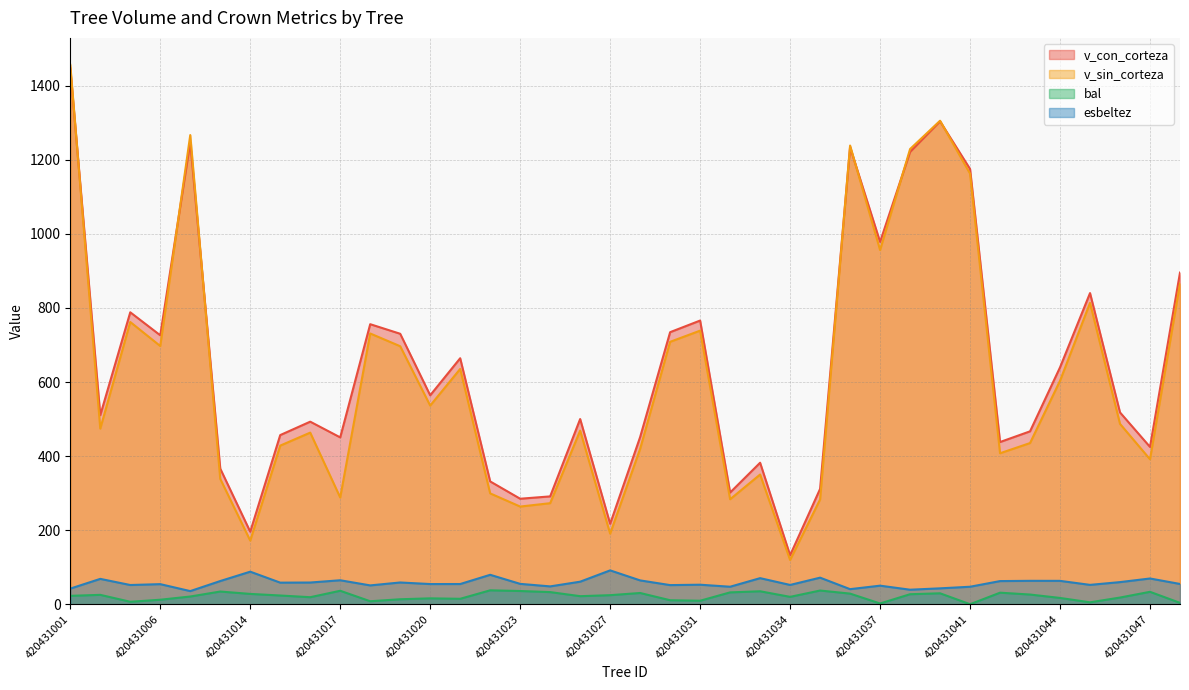

Is it true that bal equals 48.1 at 420431024?

False